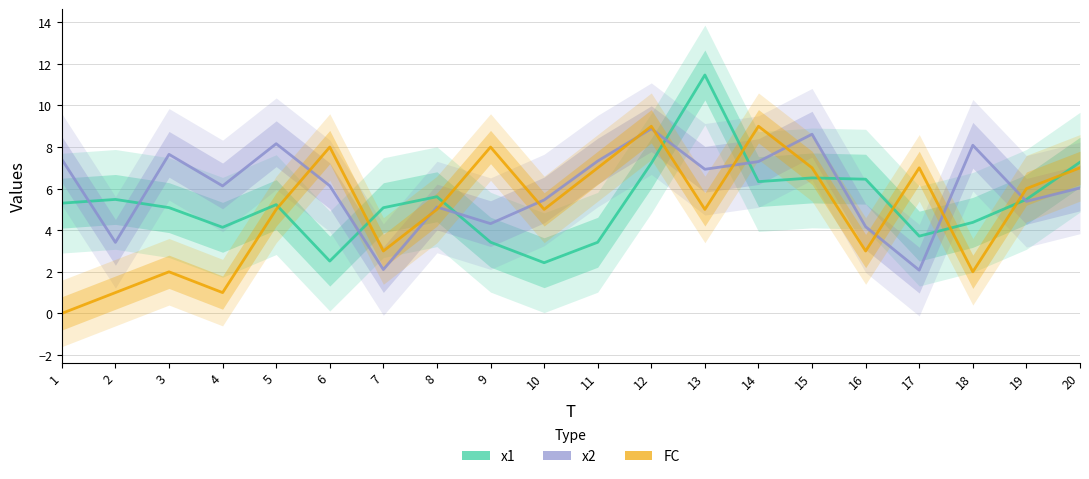

What is the average value of the x2 series?

6.0